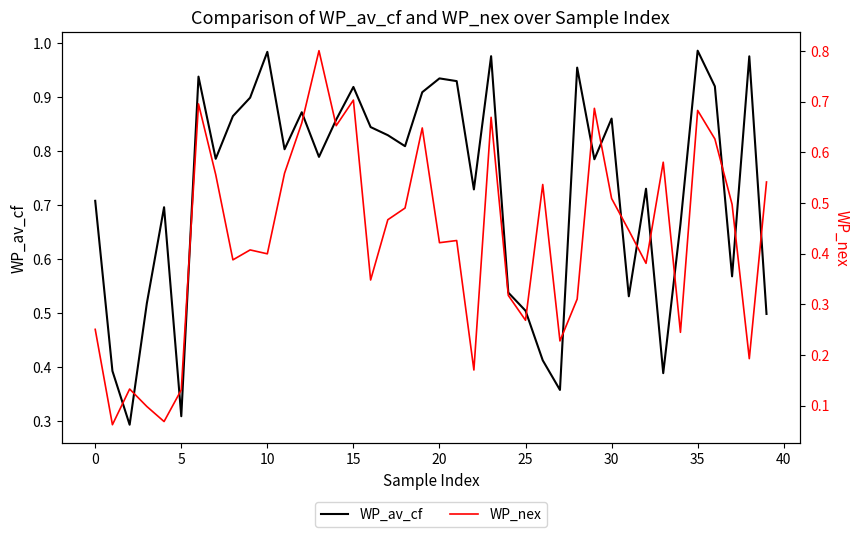

Between 15 and 30, which series saw the biggest shift?

WP_nex